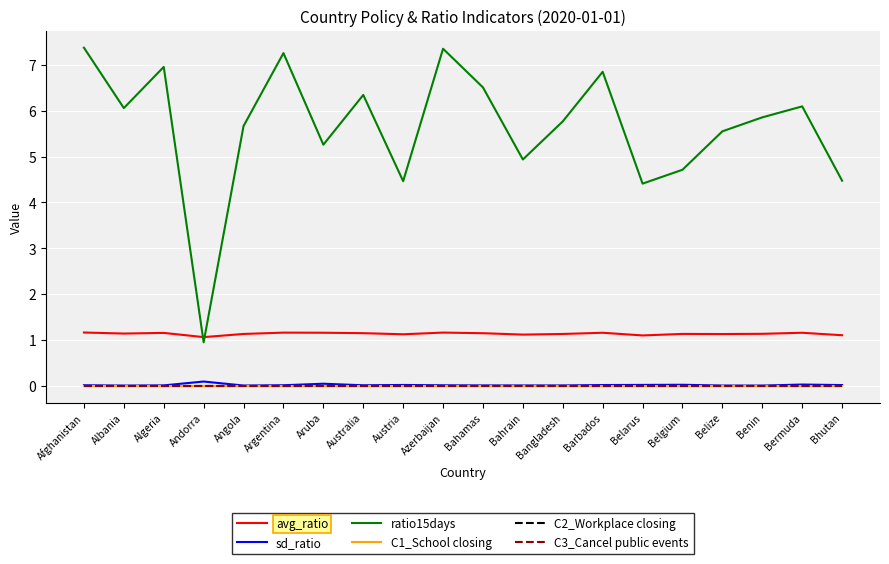

Is this an area chart (filled region under the line)?

No